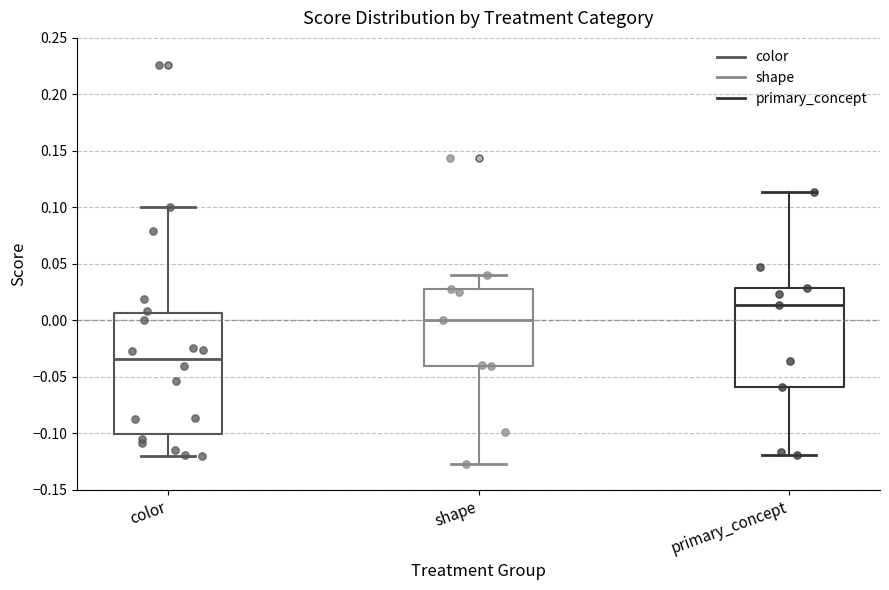

Where is the upper edge of the box for shape on the y-axis? The values are not printed on the chart, so give them approximately, as read against the axis.

0.030